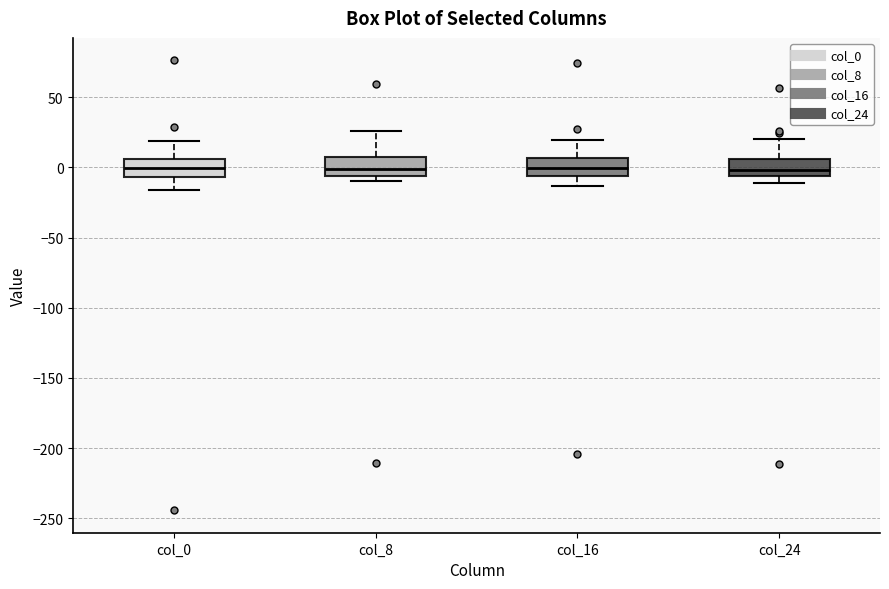

Reading left to right, read every box against the y-axis: the position of its median line, the range the box covers, and the ends of its whiskers. The values are not printed on the chart, so give them approximately, as read against the axis.

col_0: median 0, box -5 to 5, whiskers -15 to 20
col_8: median 0, box -5 to 5, whiskers -10 to 25
col_16: median 0, box -5 to 5, whiskers -15 to 20
col_24: median 0, box -5 to 5, whiskers -10 to 20